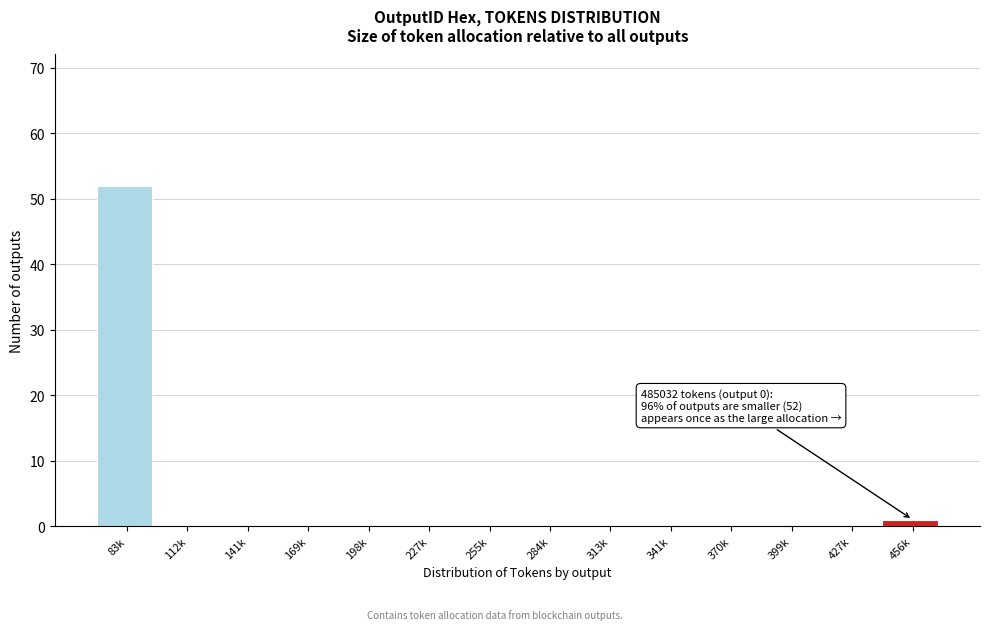

The chart shows a value of 0 at 169k. True or false?

True